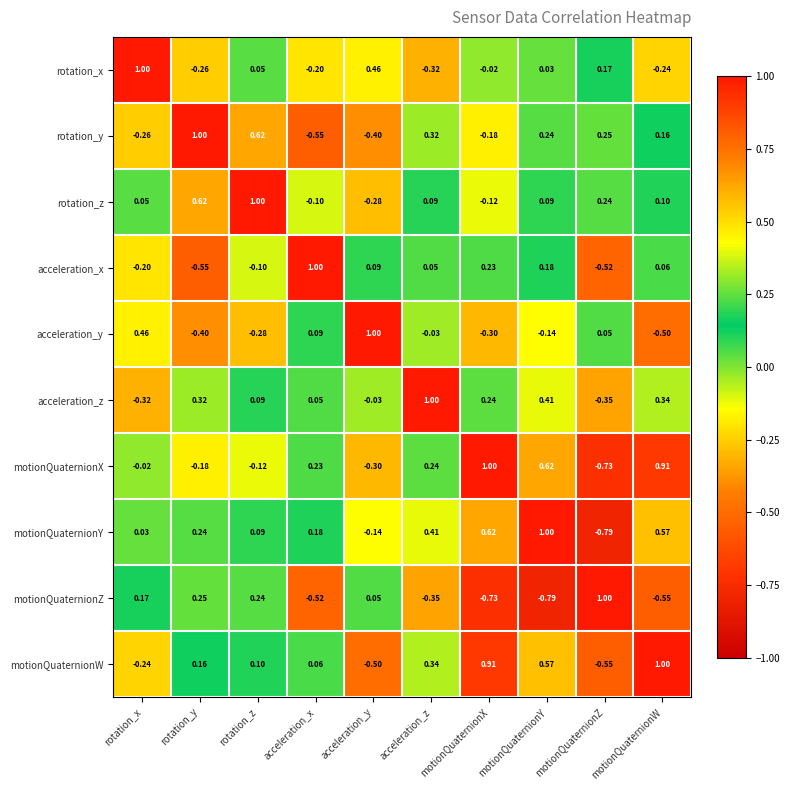

How many distinct data groups are displayed?

10